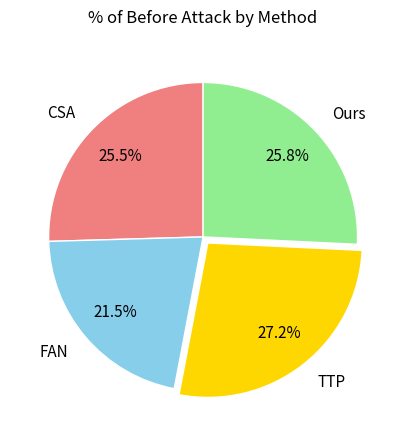

What is the total percentage of Ours and FAN?

47.3%